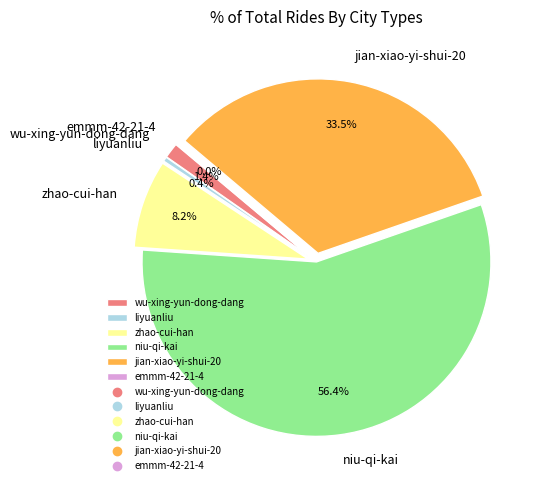

How many slices are in this pie chart?

6